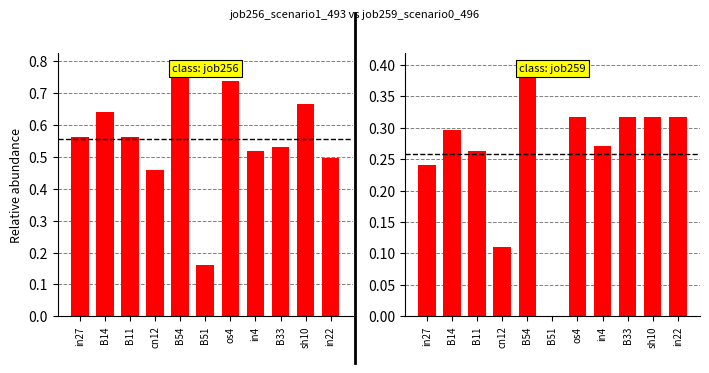

What is the average value of the job256_scenario1_493 series?

0.6